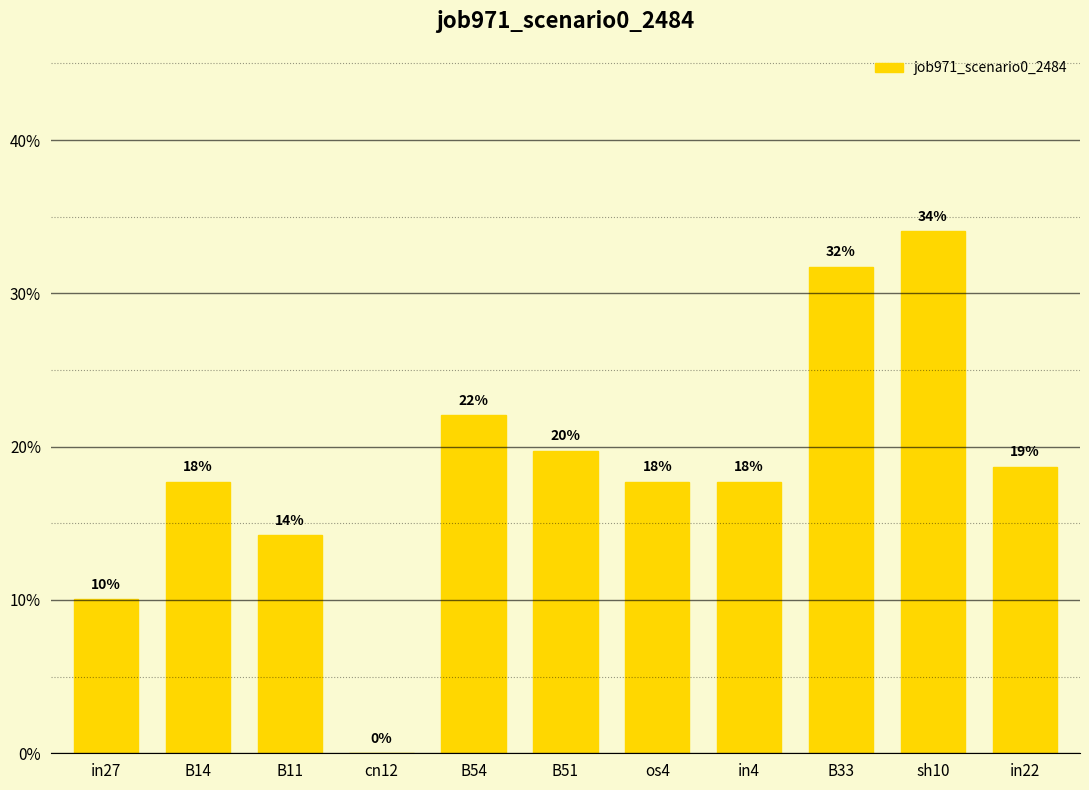

What is the sum of the values at in4 and B54?

0.4